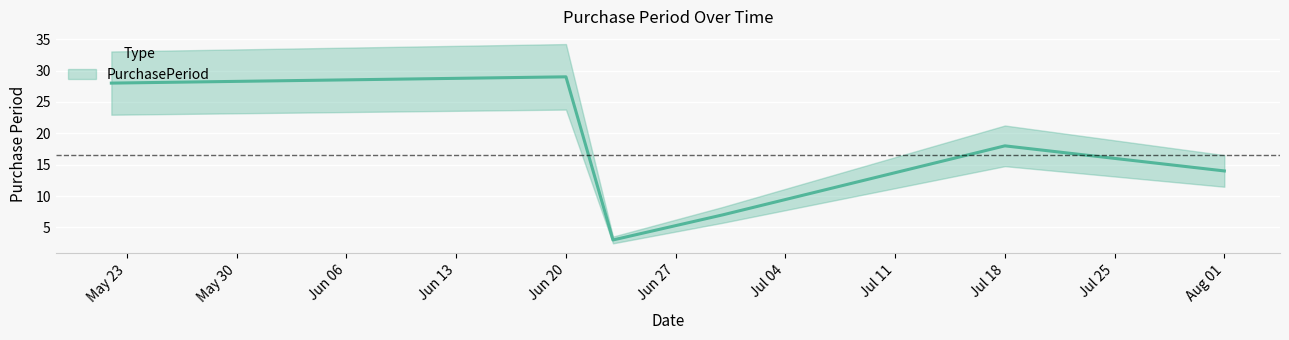

Rank the categories by value from lowest to highest.

2017-06-23, 2017-06-30, 2017-08-01, 2017-07-18, 2017-05-22, 2017-06-20